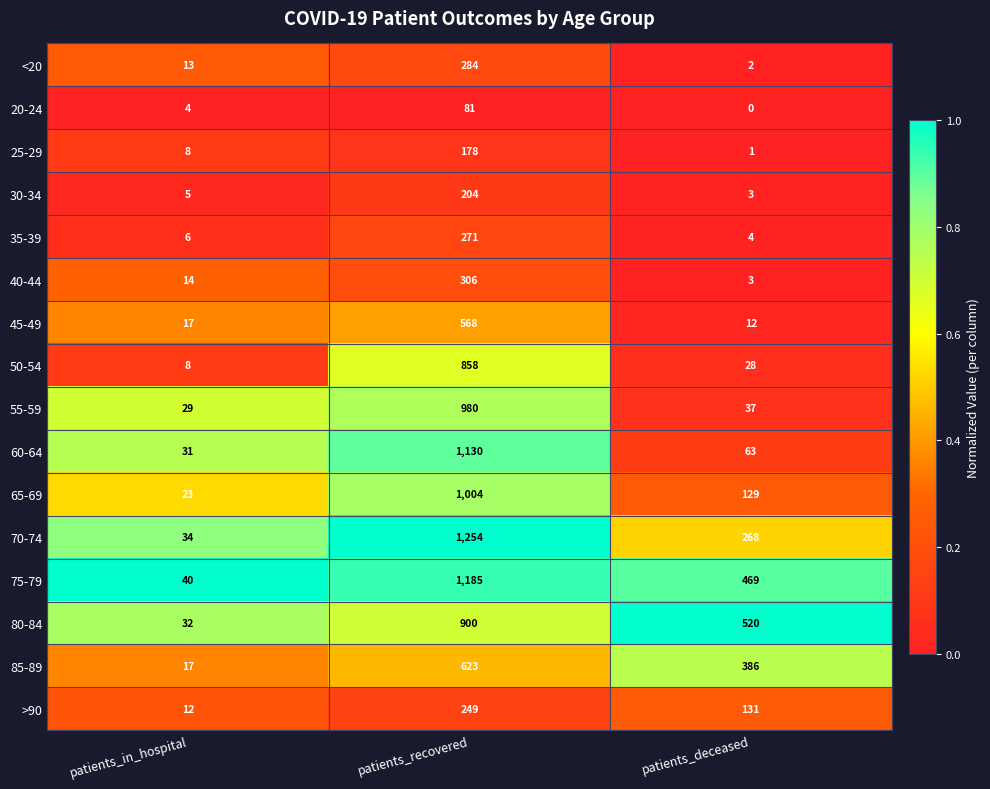

True or false: 70-74 has a value of 8 at patients_in_hospital.

False